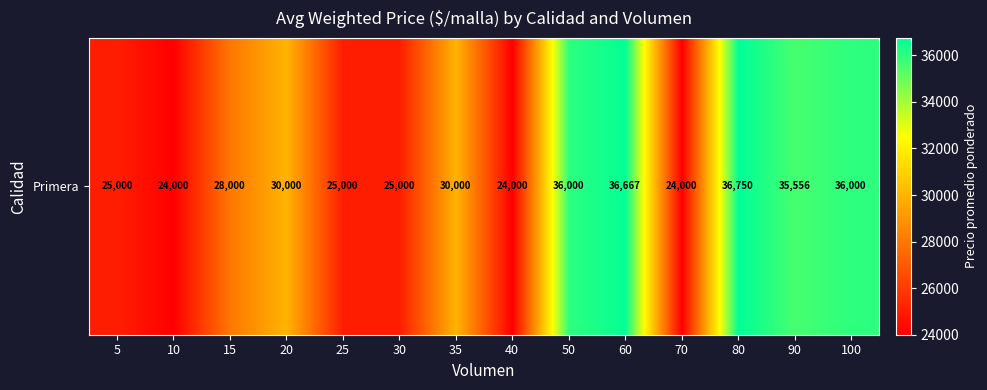

How many values exceed 30000?

5